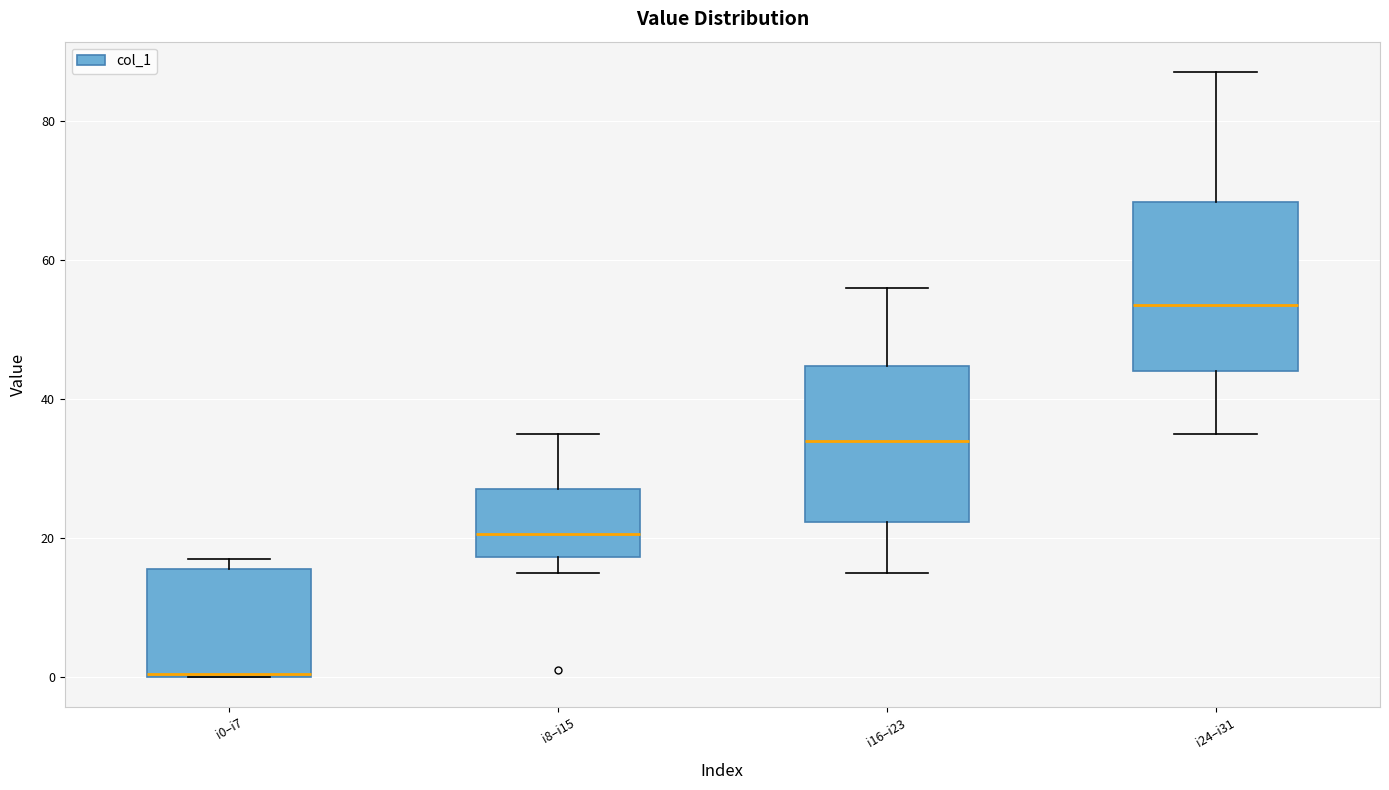

Where is the lower edge of the box for i0–i7 on the y-axis? The values are not printed on the chart, so give them approximately, as read against the axis.

0